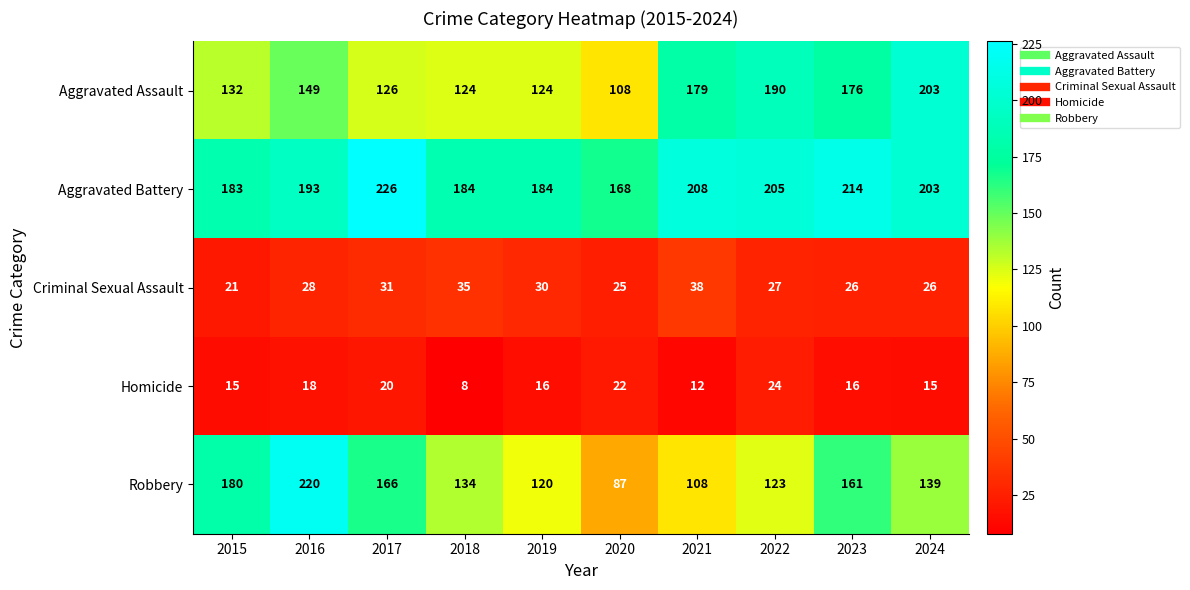

What is the sum of the Homicide values at 2016 and 2020?

40